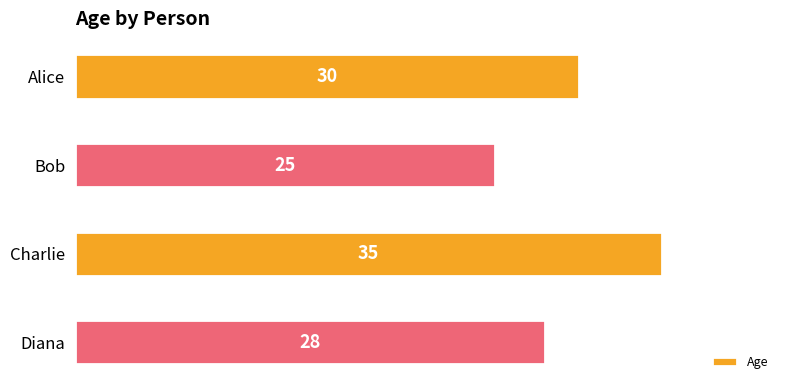

Does the chart contain any negative values?

No